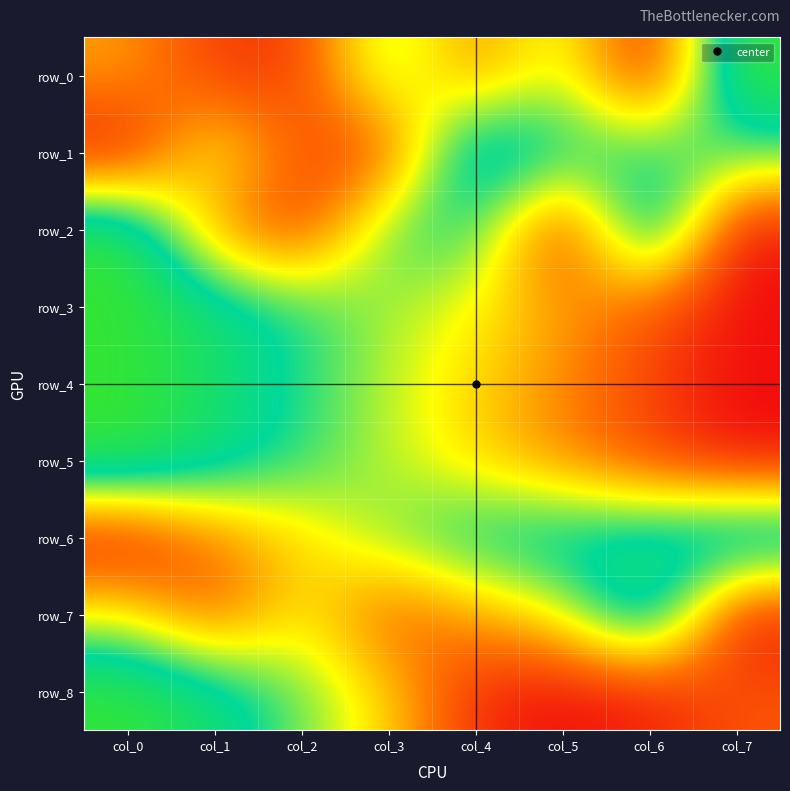

Which label corresponds to the largest value in the chart?

col_7